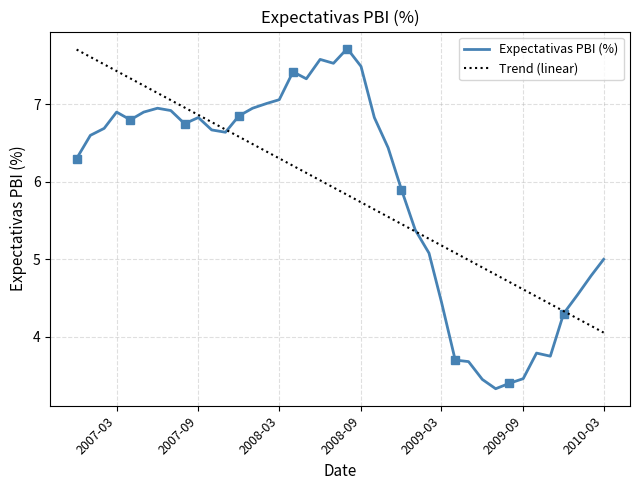

What is the highest value of the Expectativas PBI (%) series?

7.7